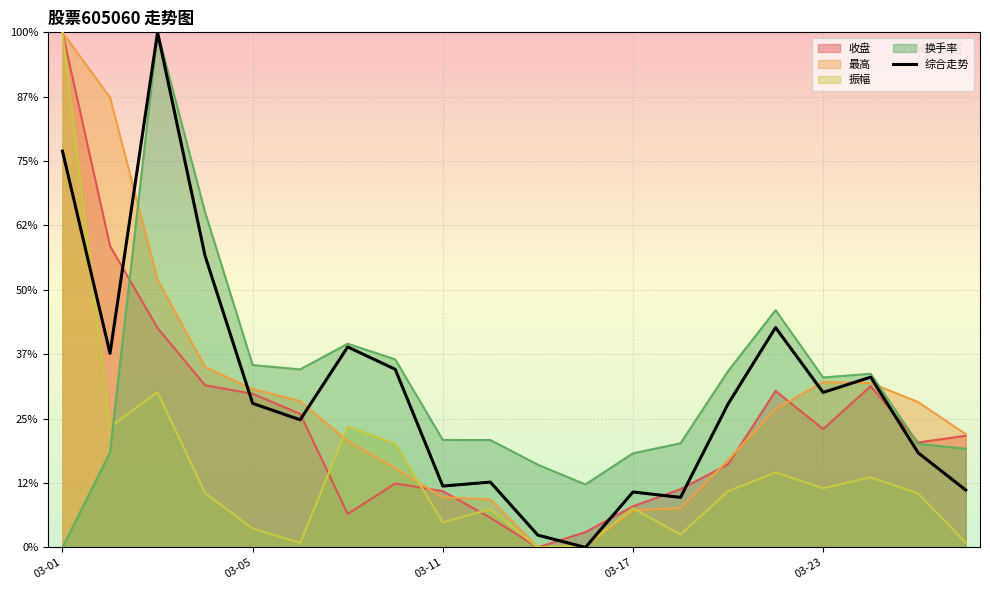

How many points are higher than both their immediate neighbors (excluding endpoints)?

6